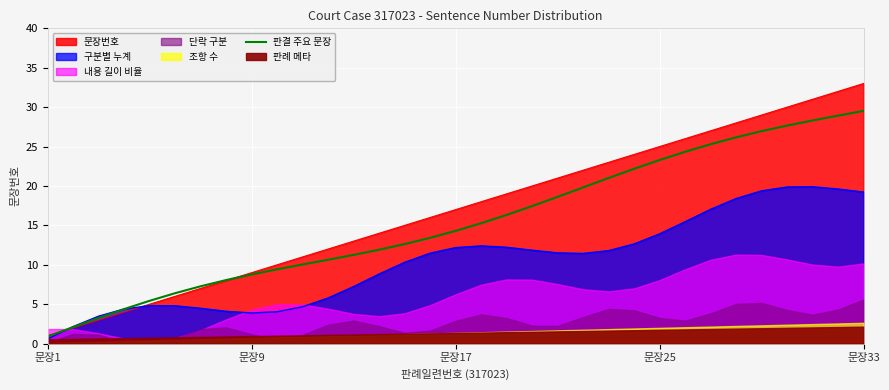

Which category has the lowest value across all series?

문장1